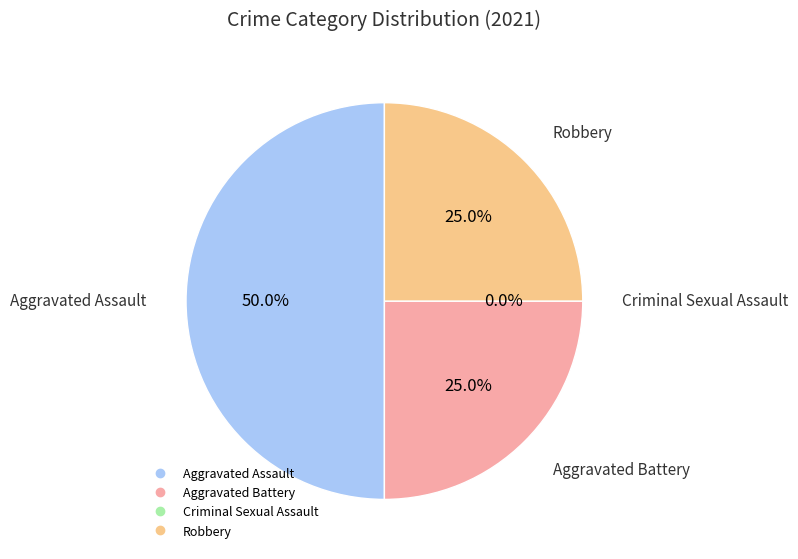

Which category has the biggest portion of the pie?

Aggravated Assault